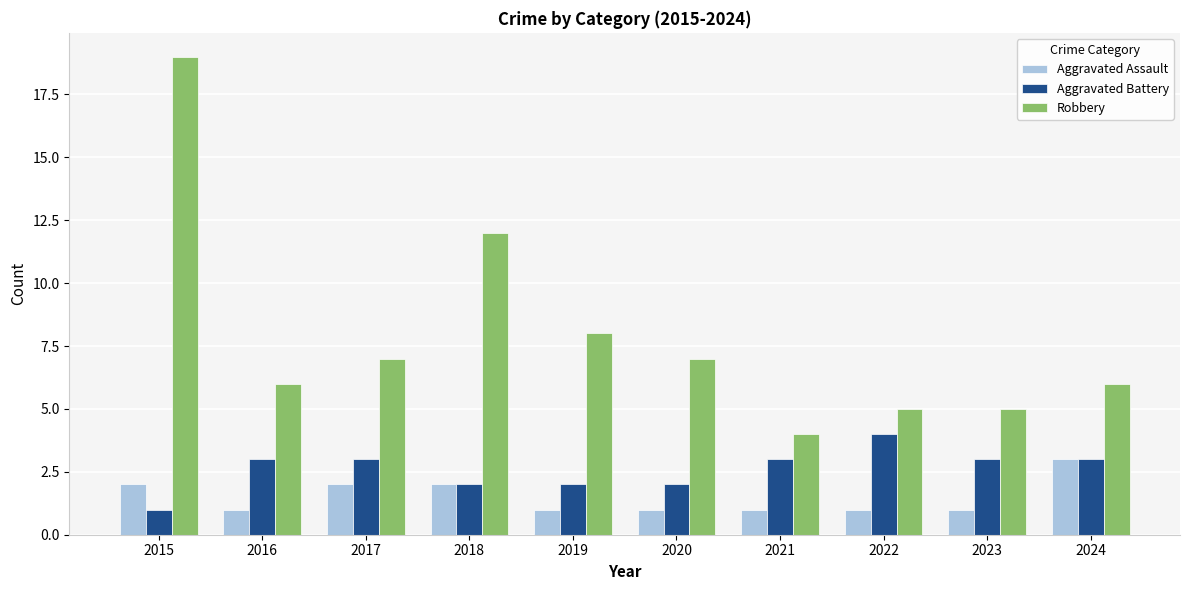

What is the difference between the maximum and minimum values in the Robbery series?

15